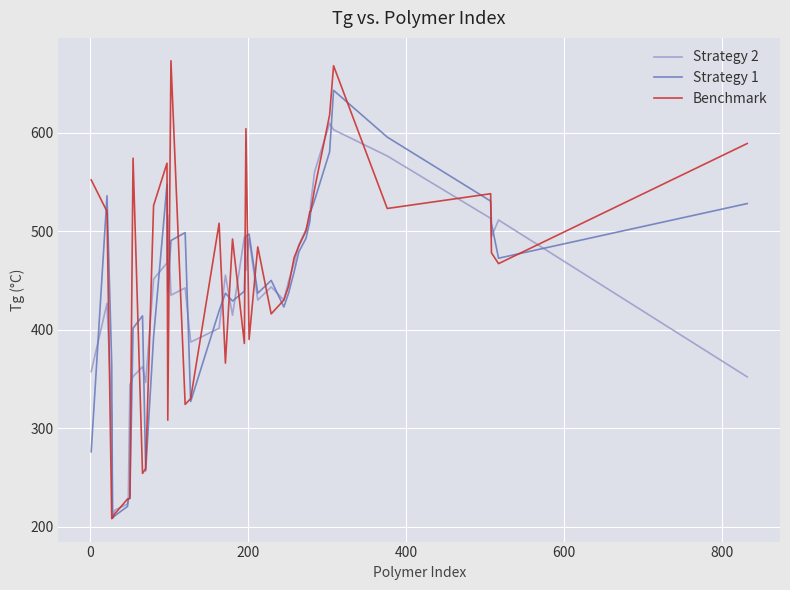

How many categories are shown in the chart?

40